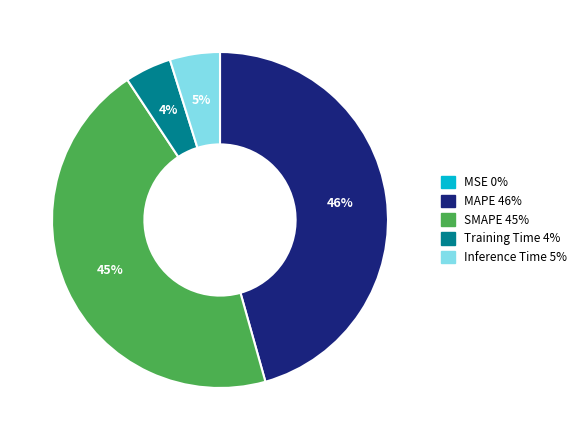

The Training Time slice represents 4% of the pie. True or false?

True